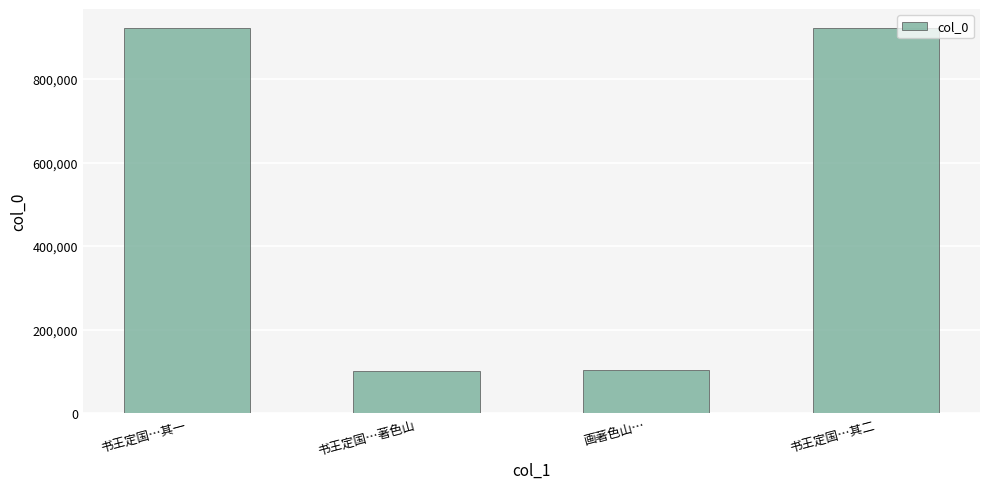

How many categories are shown in the chart?

4